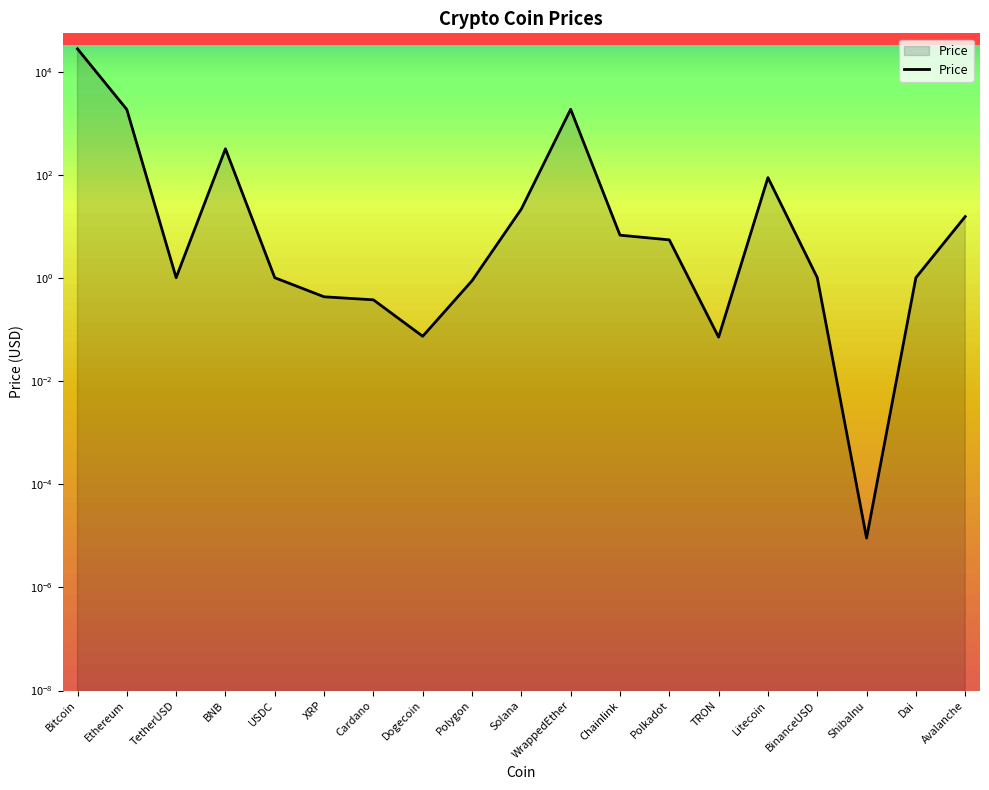

What is the sum of the values at Bitcoin and BinanceUSD?

27784.9